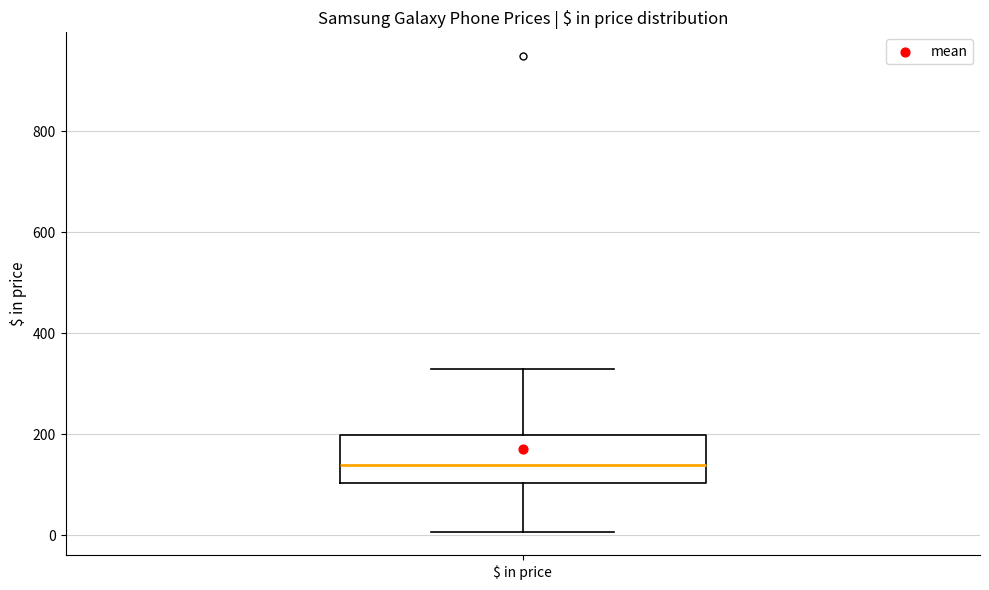

Transcribe this box plot: give where the median line is, the range the box spans, and where the two whiskers end, as read against the y-axis. The values are not printed on the chart, so give them approximately, as read against the axis.

median 140, box 100 to 200, whiskers 0 to 320